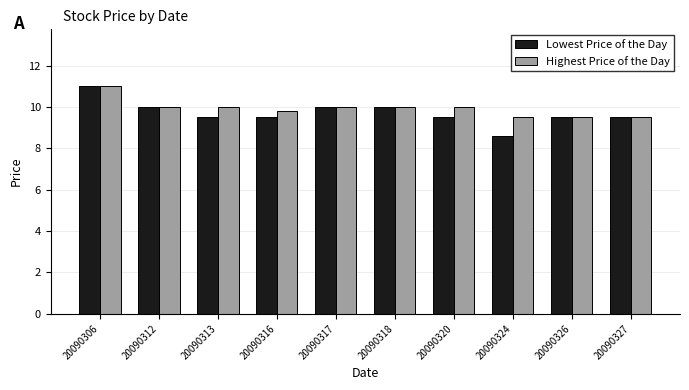

What is the greatest value displayed?

11.0